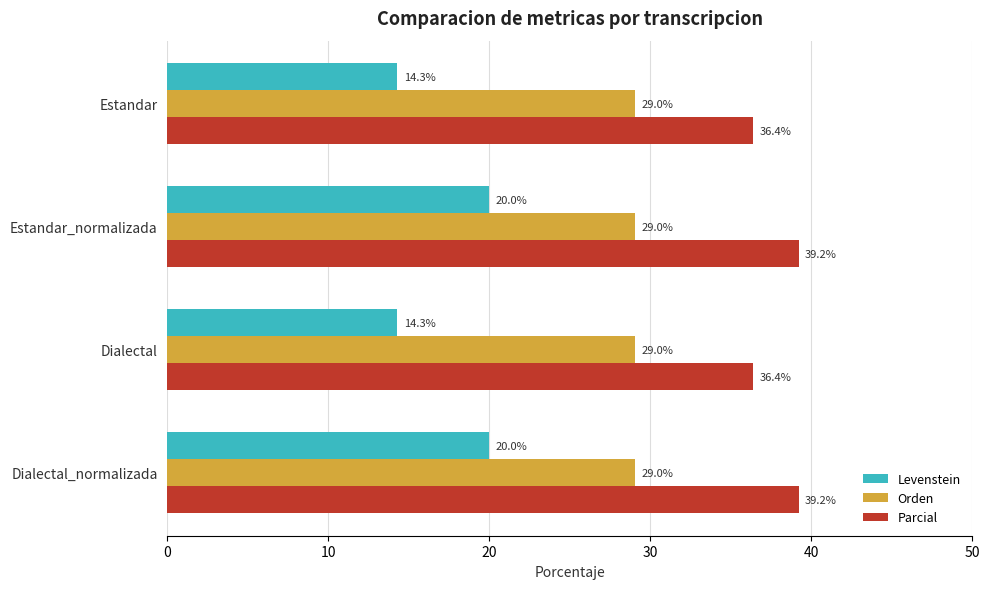

Rank the series by their average value, from lowest to highest.

Levenstein, Orden, Parcial